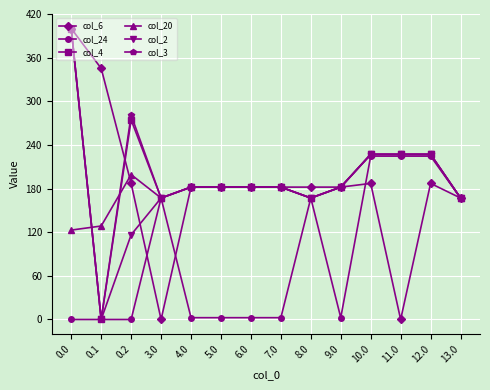

Between 0.2 and 13.0, which series saw the biggest shift?

col_24